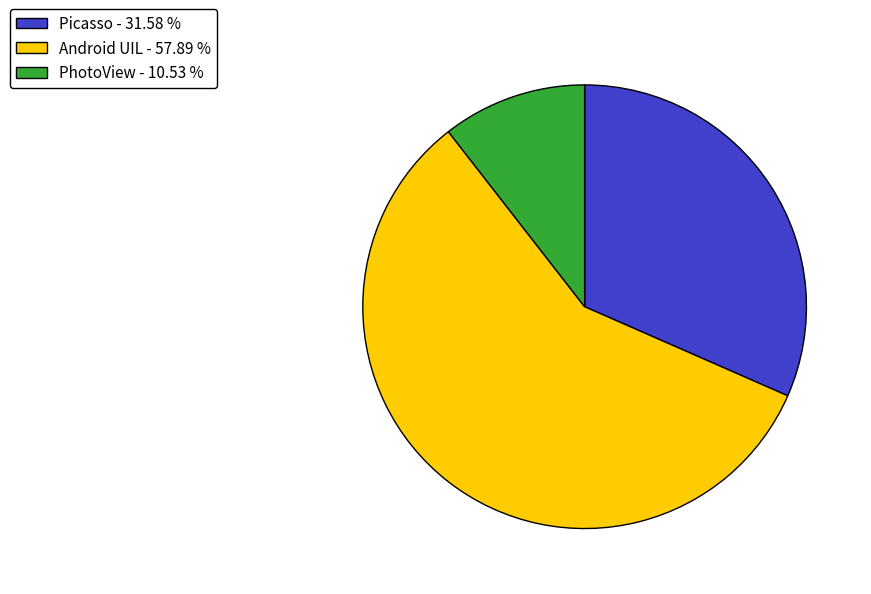

Approximately how many times larger is the value at PhotoView compared to Picasso?

0.3